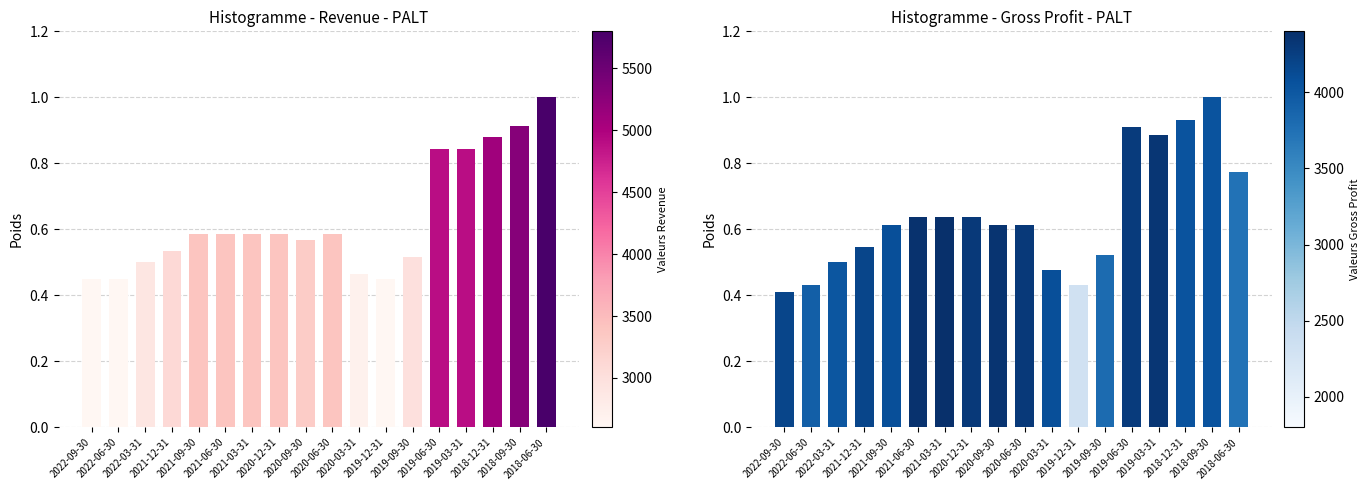

What value does the Gross Profit series have at 2022-09-30?

0.4